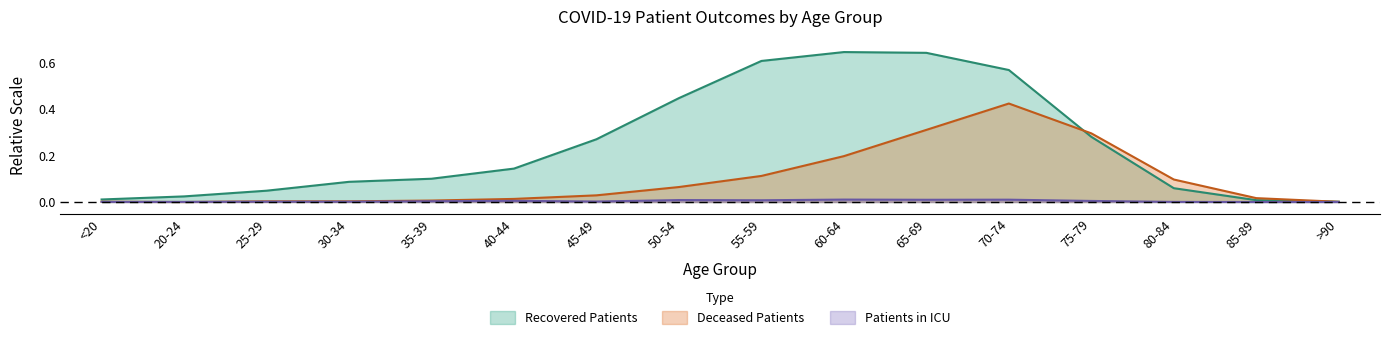

List the series in order of their overall mean, highest first.

Recovered Patients, Deceased Patients, Patients in ICU